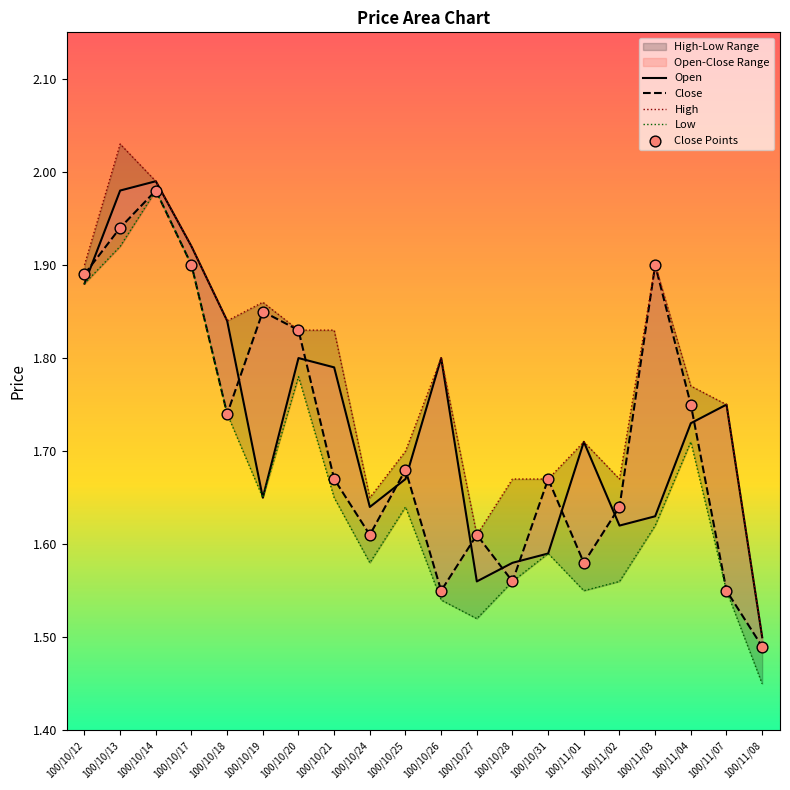

What is the total value across all series at 100/10/20?

7.2